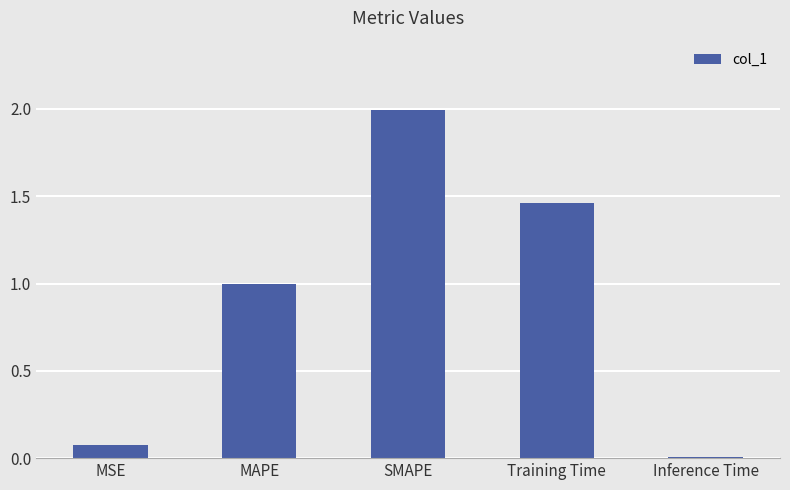

The value at MAPE is 0.6. True or false?

False